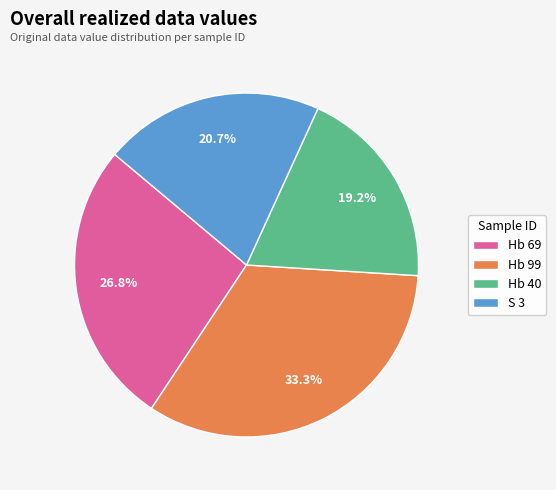

To the nearest percent, what portion does Hb 69 represent?

27%